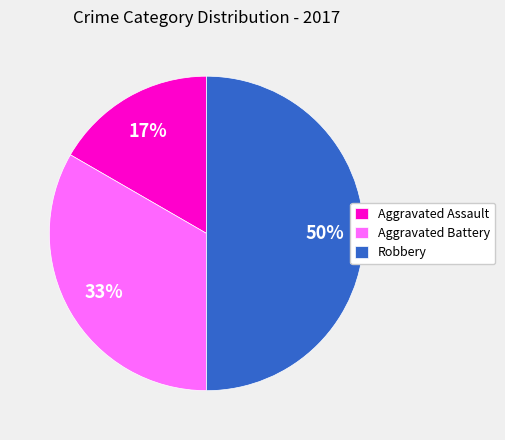

To the nearest percent, what is the combined percentage of Robbery and Aggravated Assault?

67%